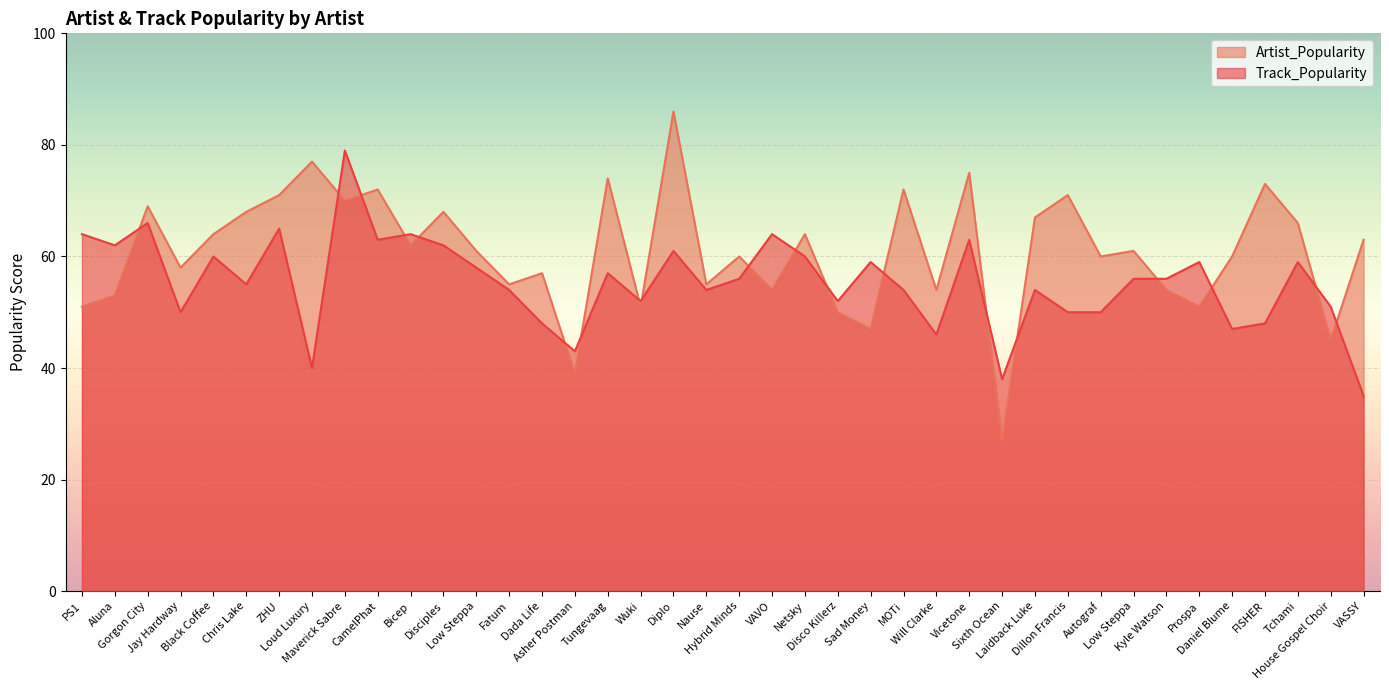

Is the value of Track_Popularity at PS1 greater than the value of Artist_Popularity at Maverick Sabre?

No